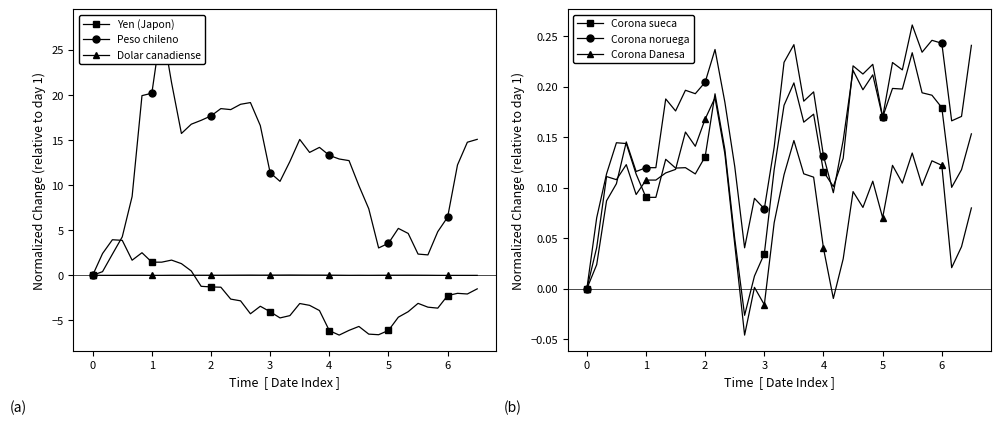

True or false: Peso chileno has more than 0 points higher than both neighbors.

True